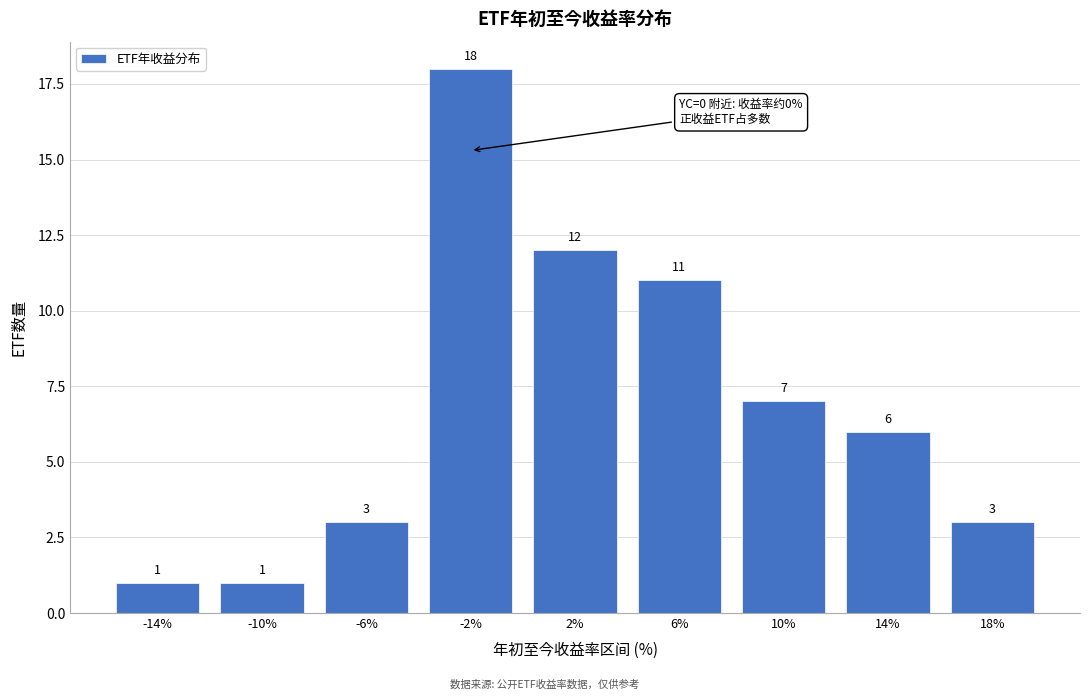

Reading right to left, transcribe all the data shown in this chart.

3	6	7	11	12	18	3	1	1